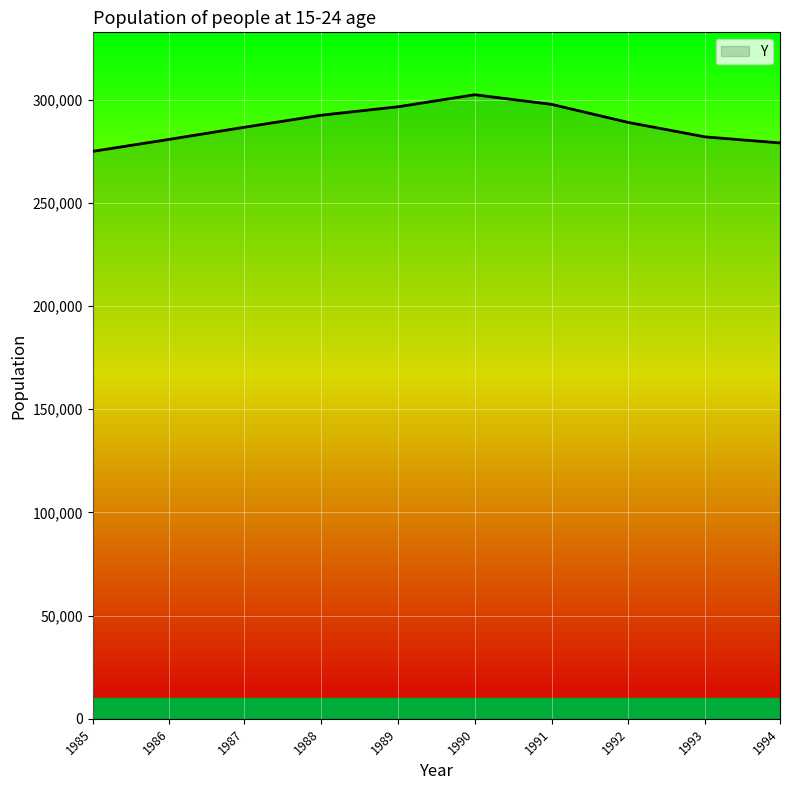

What is the approximate value at 1994?

278988.7